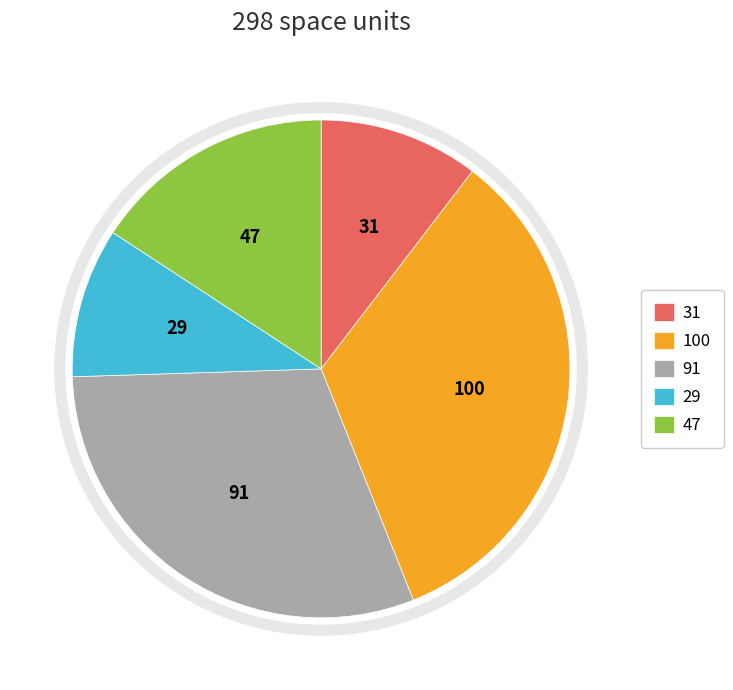

Is there a majority slice in this chart?

No